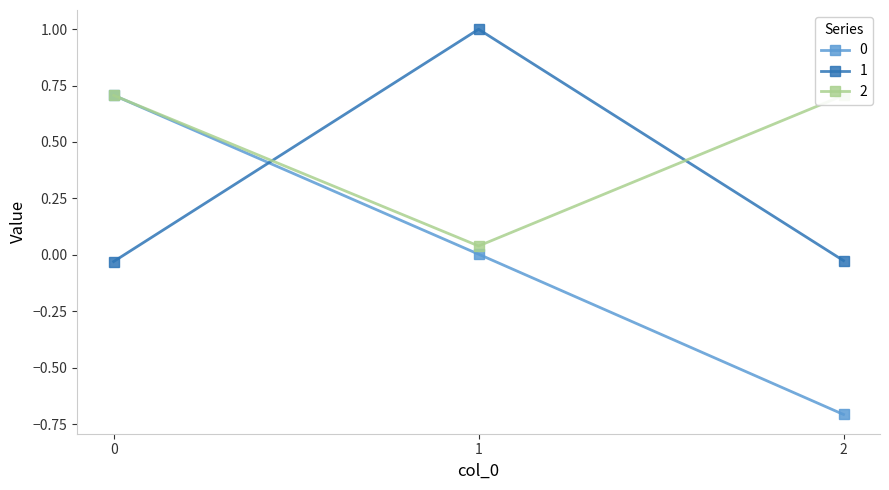

Which series has the largest total across all categories?

2